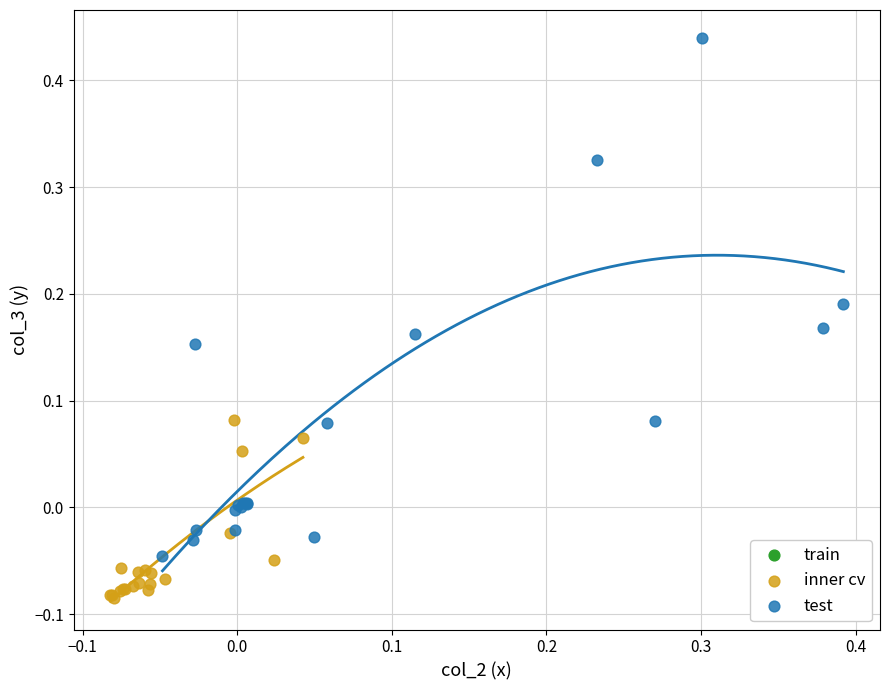

Which series reaches the minimum Y coordinate?

inner cv